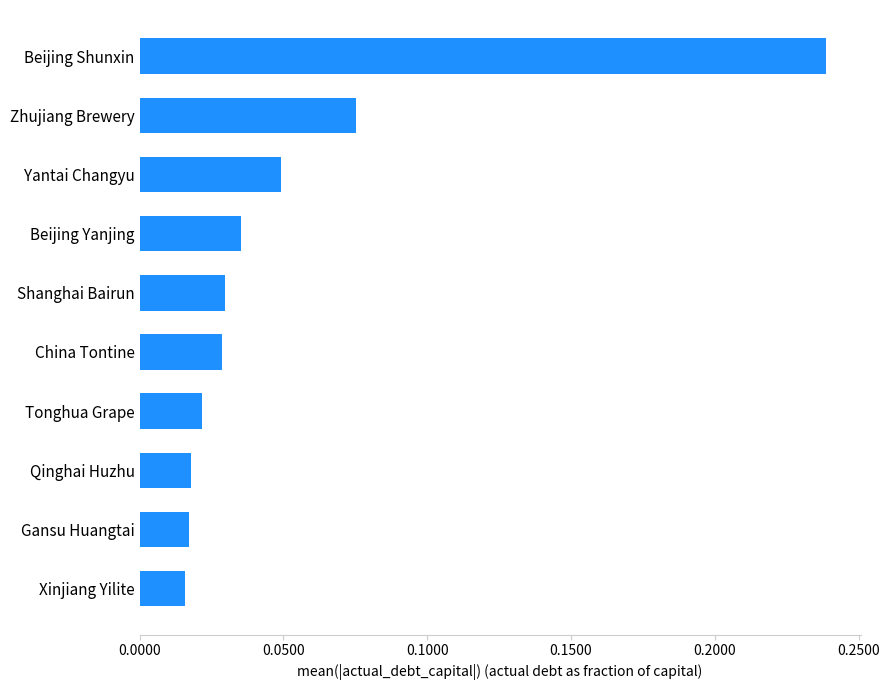

Between China Tontine and Beijing Yanjing, which is larger?

Beijing Yanjing